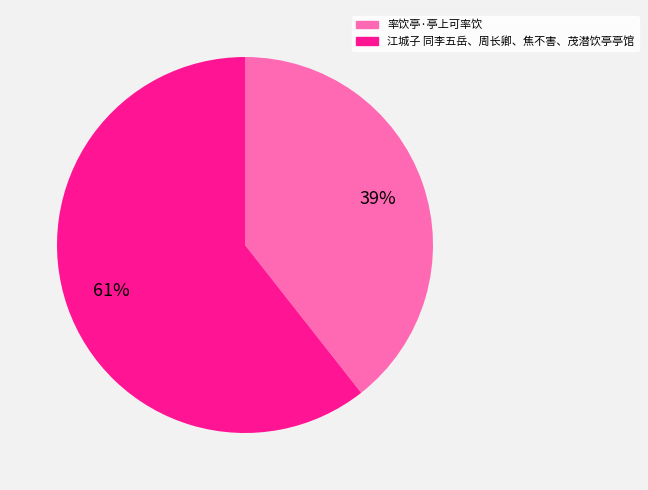

To the nearest percent, what is the average slice percentage?

50%